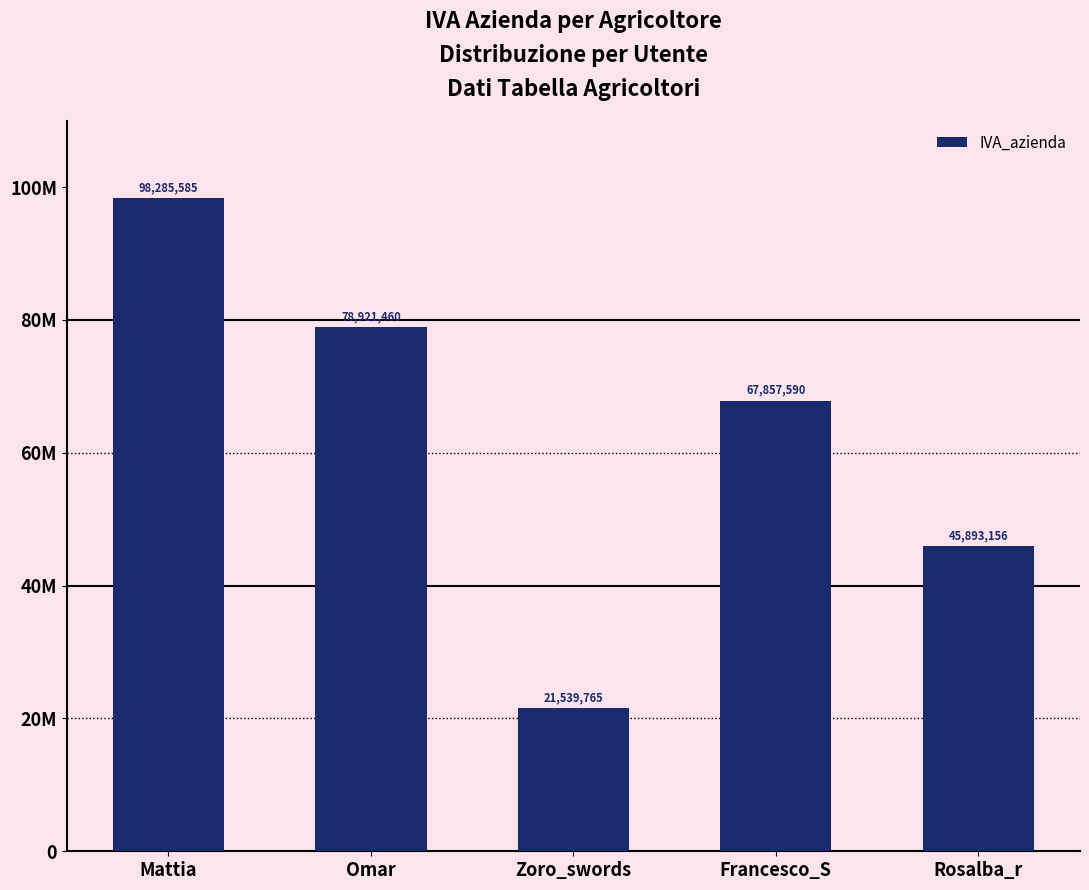

How many distinct data groups are displayed?

1